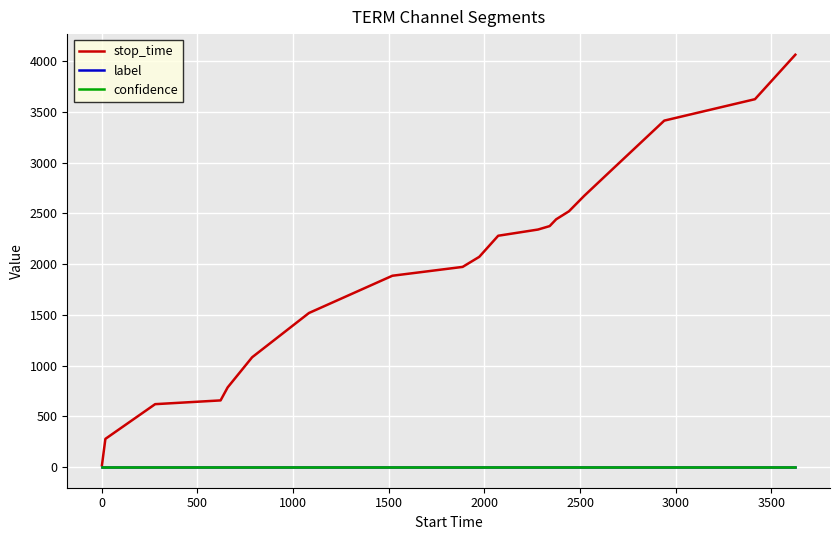

At how many categories does at least one series exceed 1001?

15